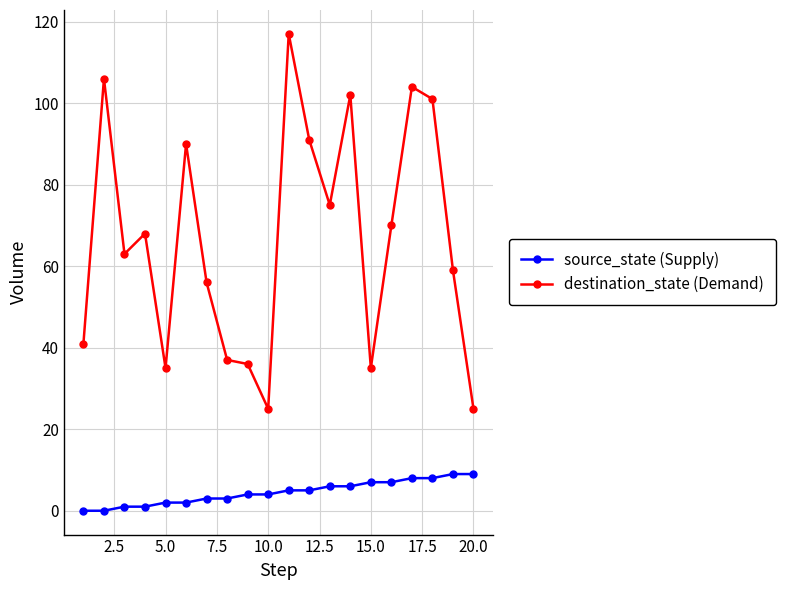

True or false: destination_state (Demand) has more than 2 interior local peaks.

True